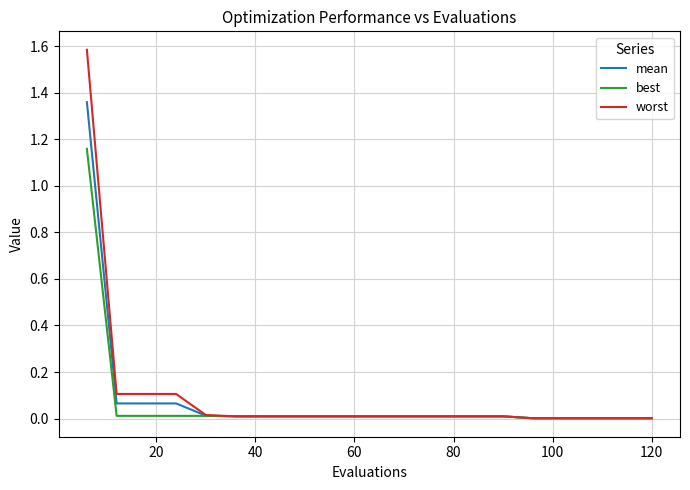

List the series in order of their overall mean, highest first.

worst, mean, best